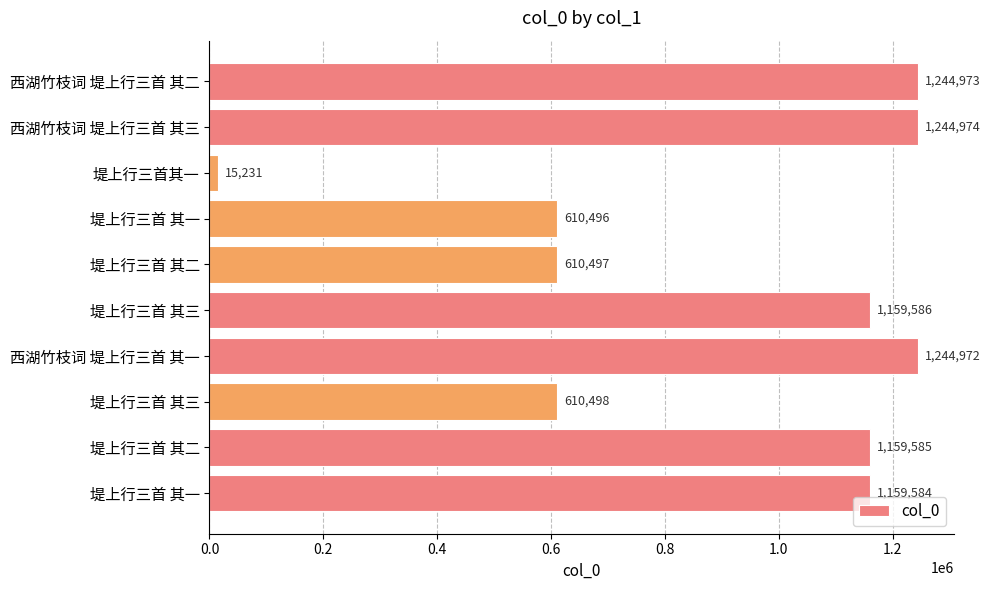

How many bars are there in total?

10